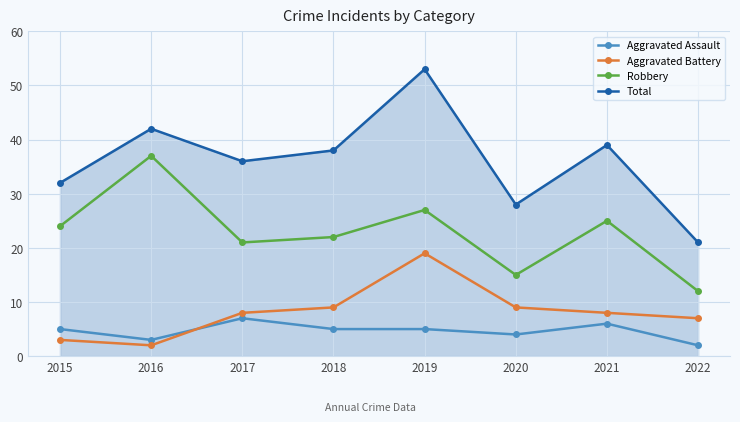

Where is the first local minimum for Aggravated Assault?

2016